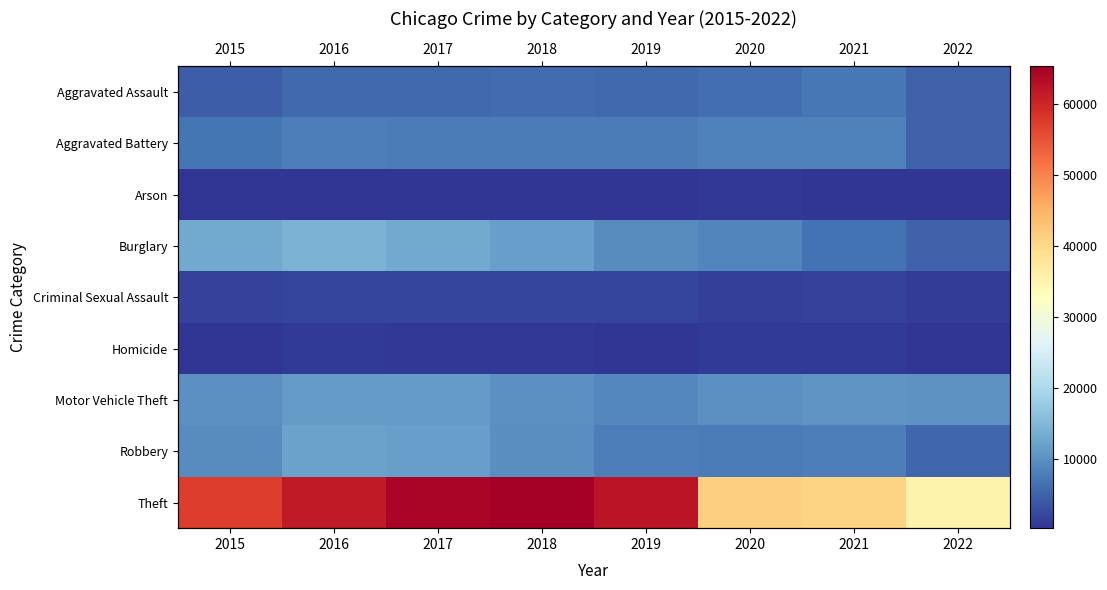

What is the lowest value of the Homicide series?

462